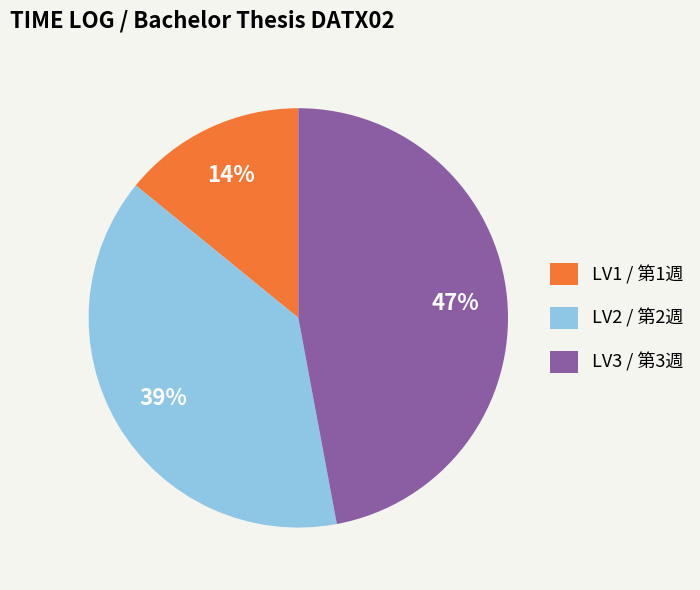

How many segments does this pie chart have?

3